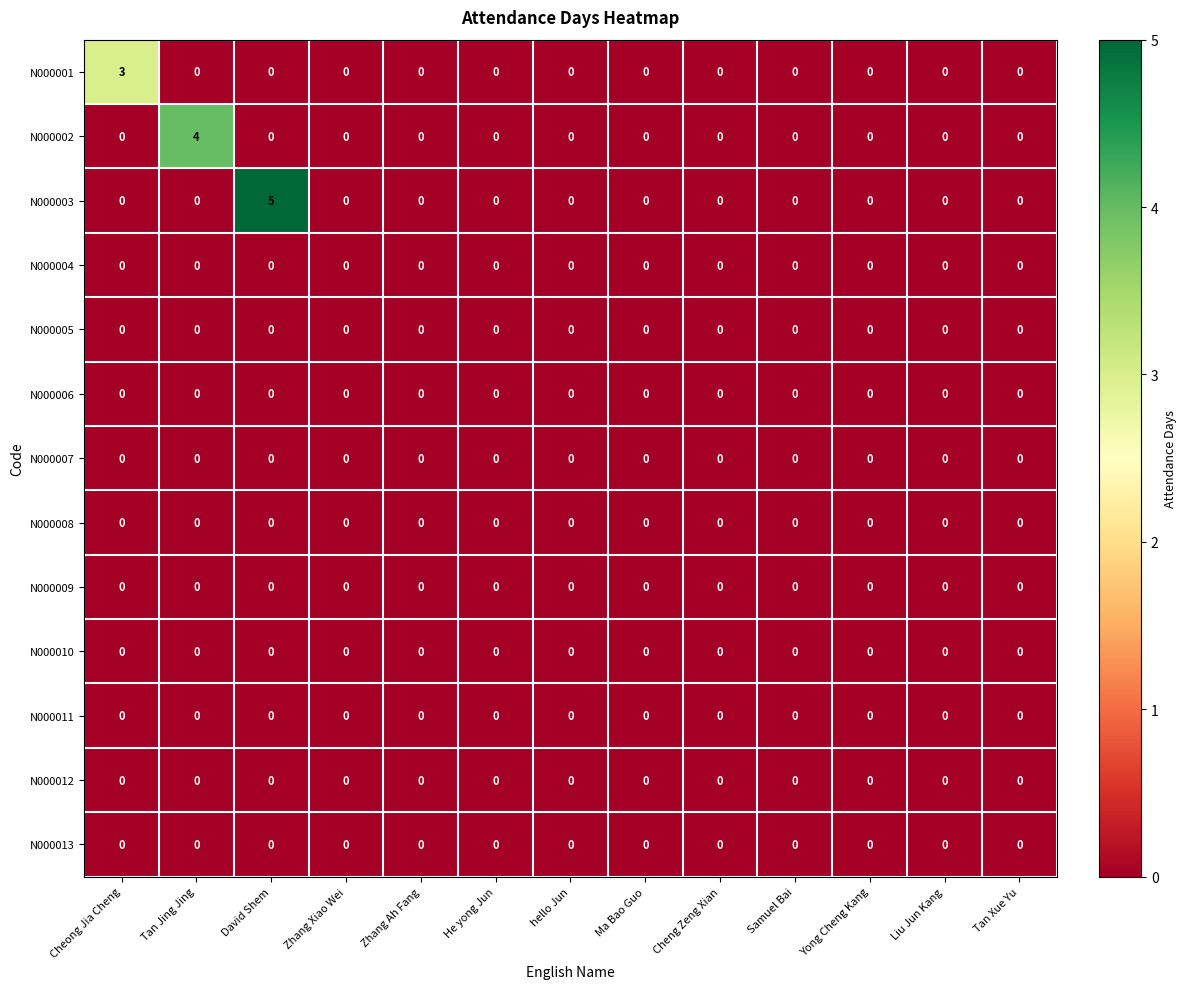

What is the spread (max minus min) of values at David Shem?

5